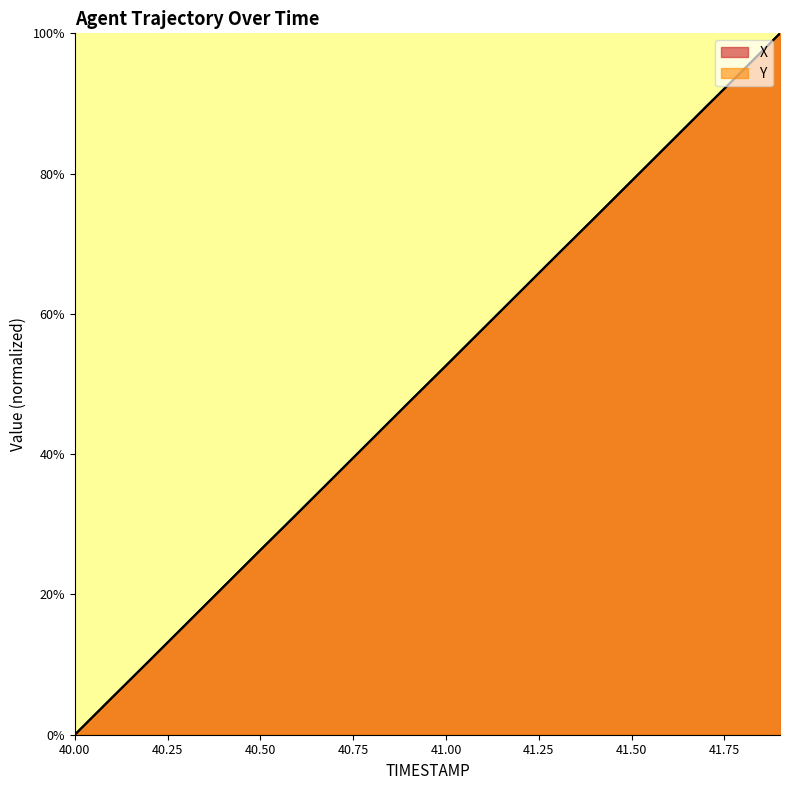

What are all the series names shown in the legend?

X, Y